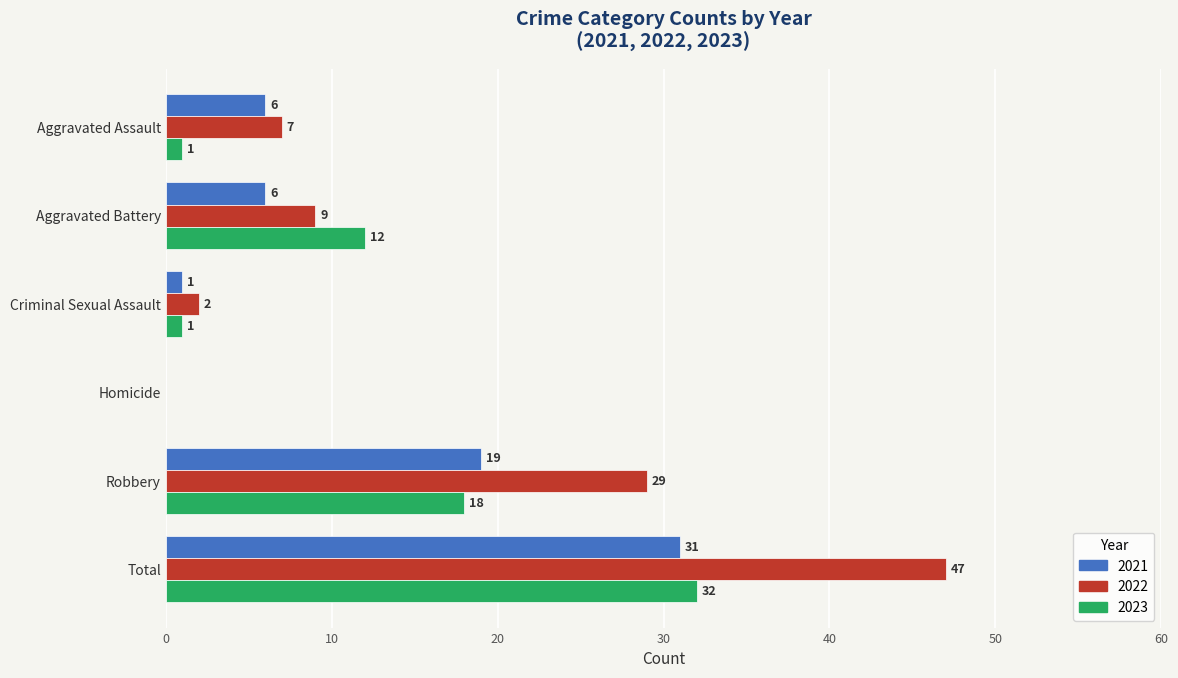

Between Aggravated Assault and Total, which series saw the biggest shift?

2022